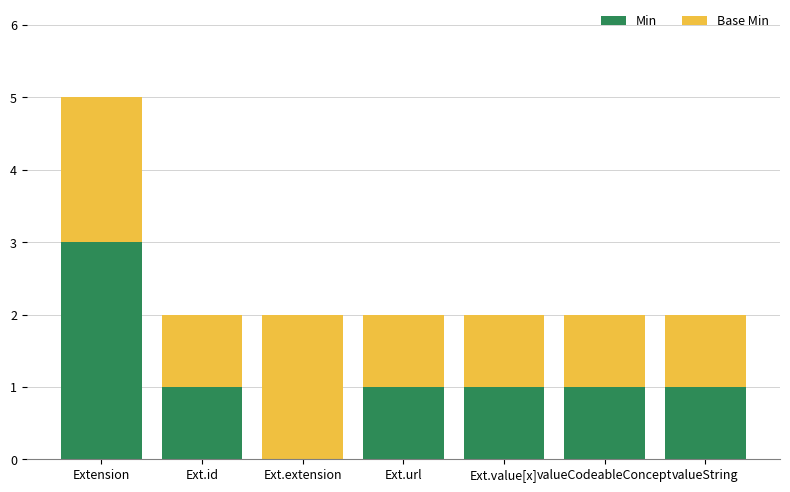

What is the sum of the Min values at Ext.value[x] and Extension?

4